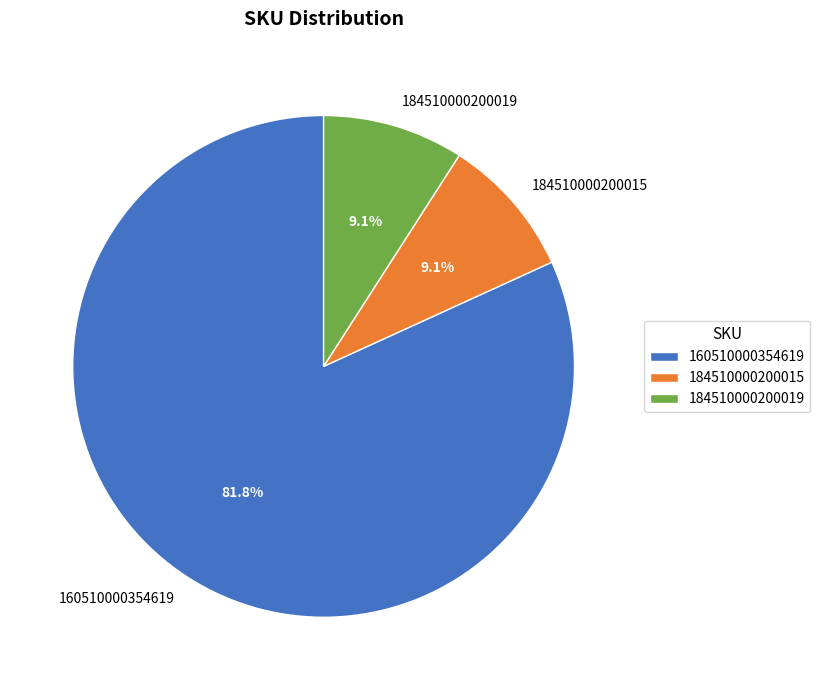

What is the largest slice in the pie chart?

160510000354619